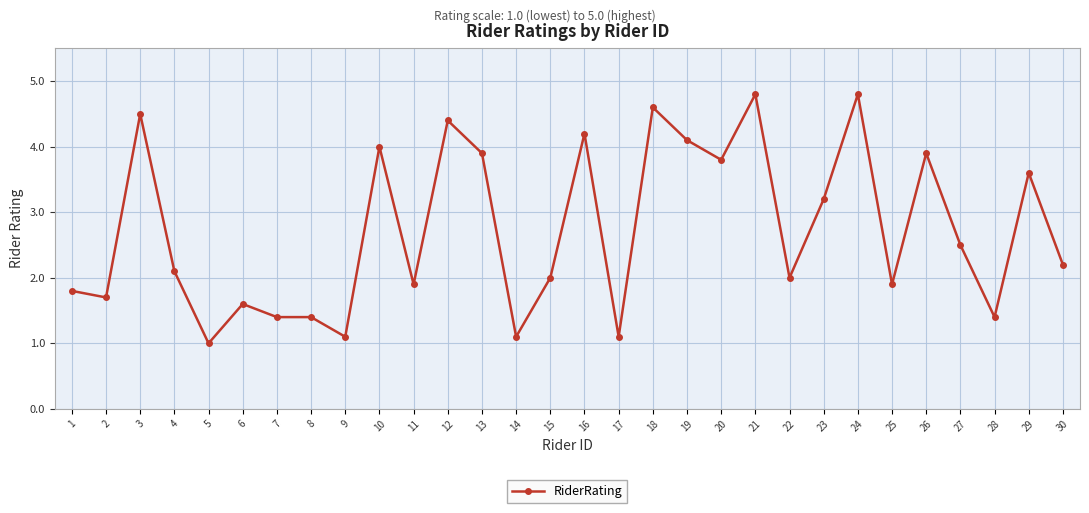

What is the change in value from 19 to 28?

-2.7